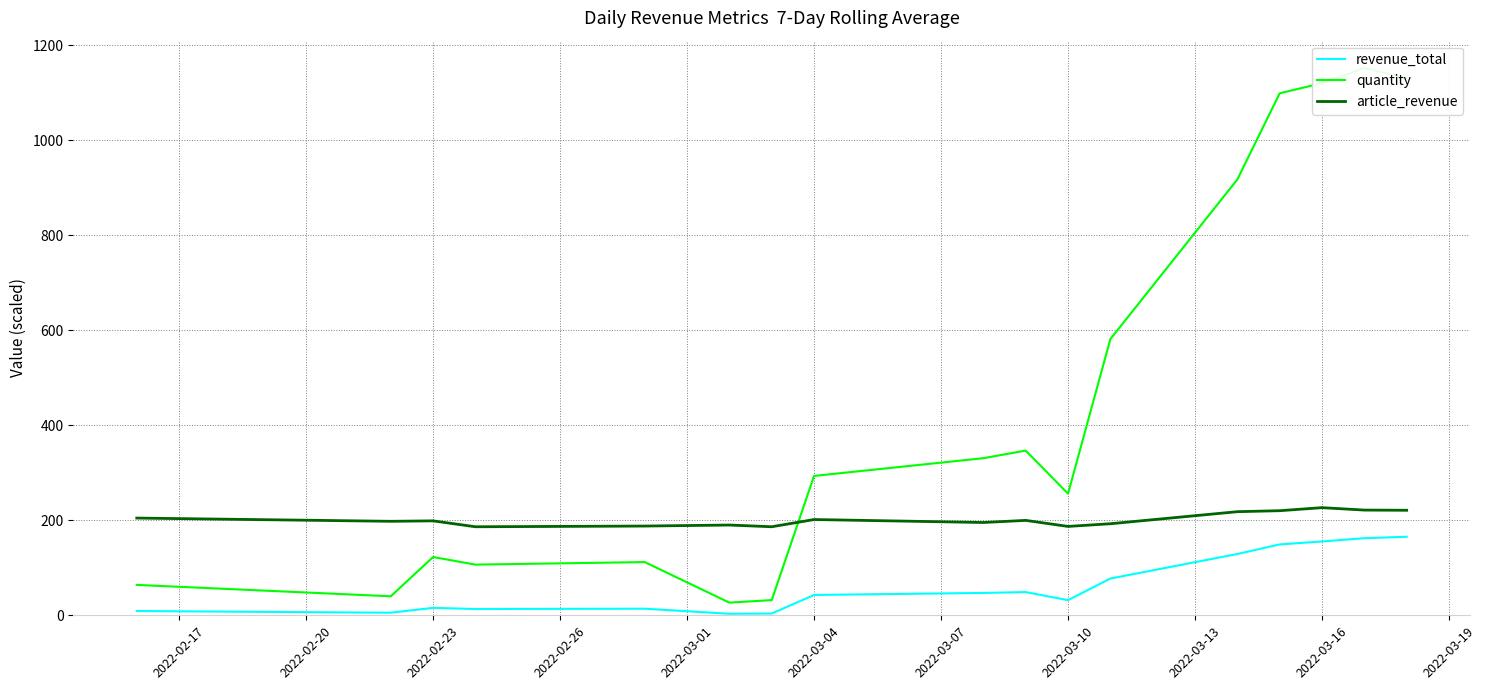

What is the minimum value shown in the chart?

3.2